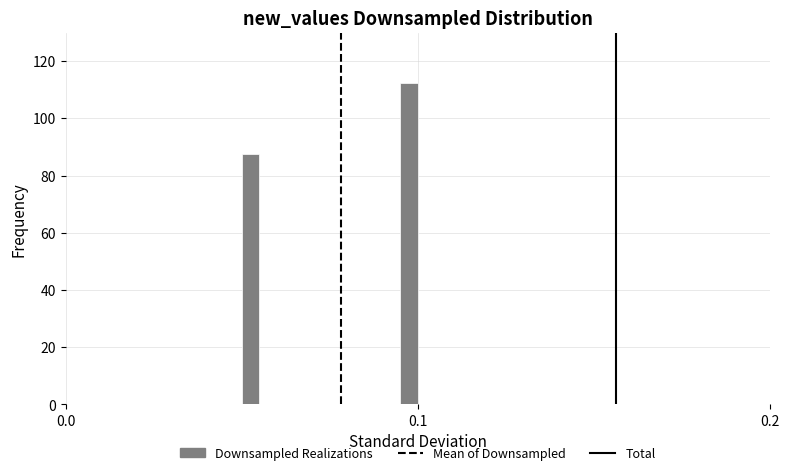

Read against the x-axis, roughly where is the centre of the tallest bar?

0.10